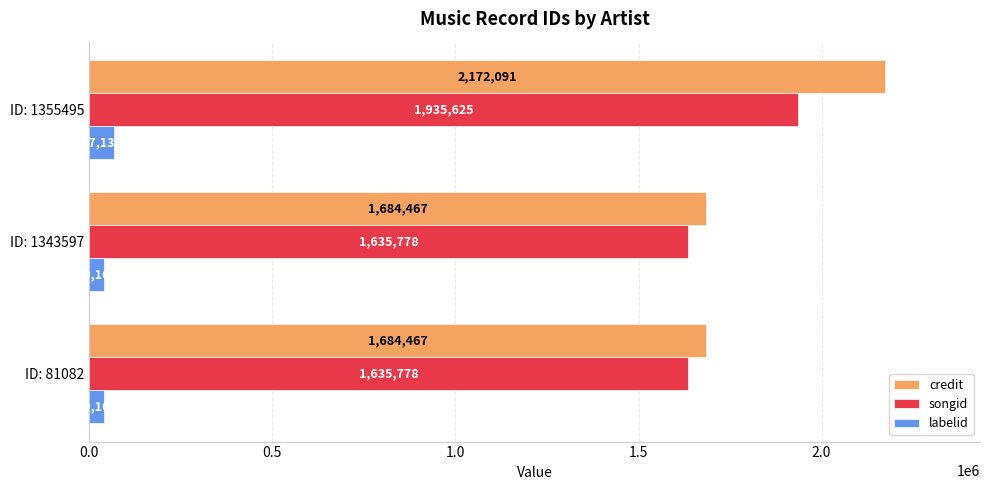

What are all the series names shown in the legend?

credit, songid, labelid